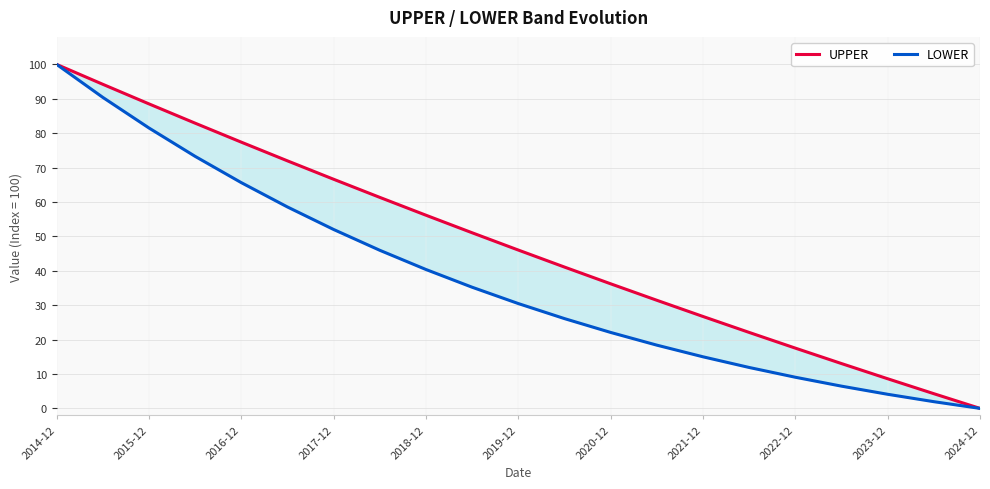

At 2022-12, list the series in order from smallest to largest.

LOWER, UPPER